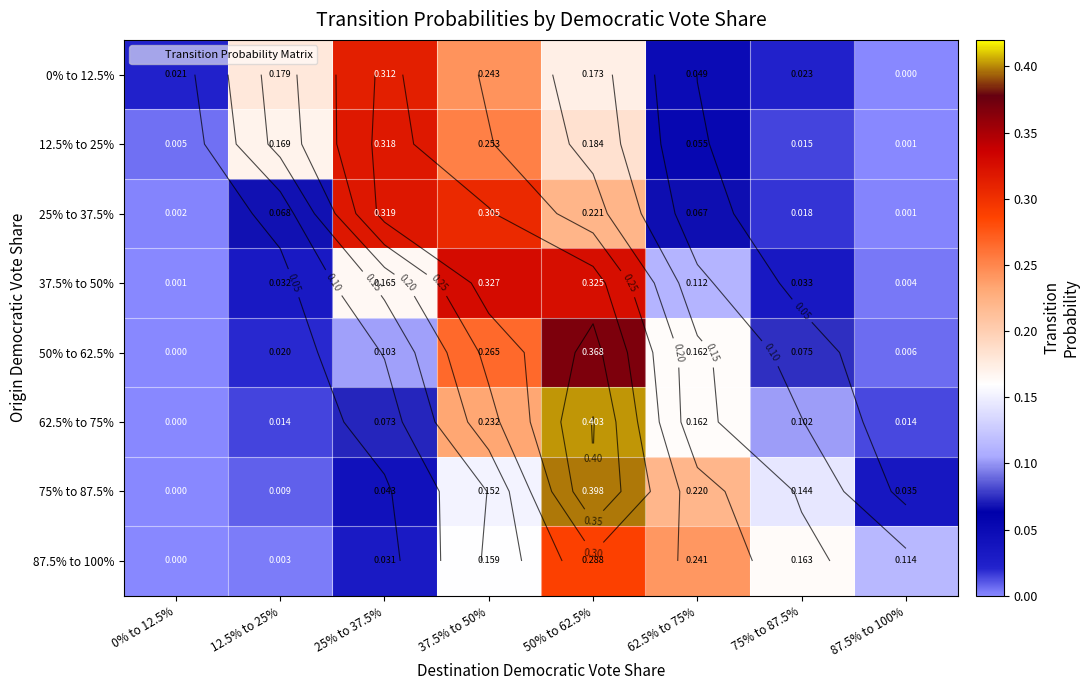

The 25% to 37.5% series shows 0.0 at 75% to 87.5%. True or false?

True